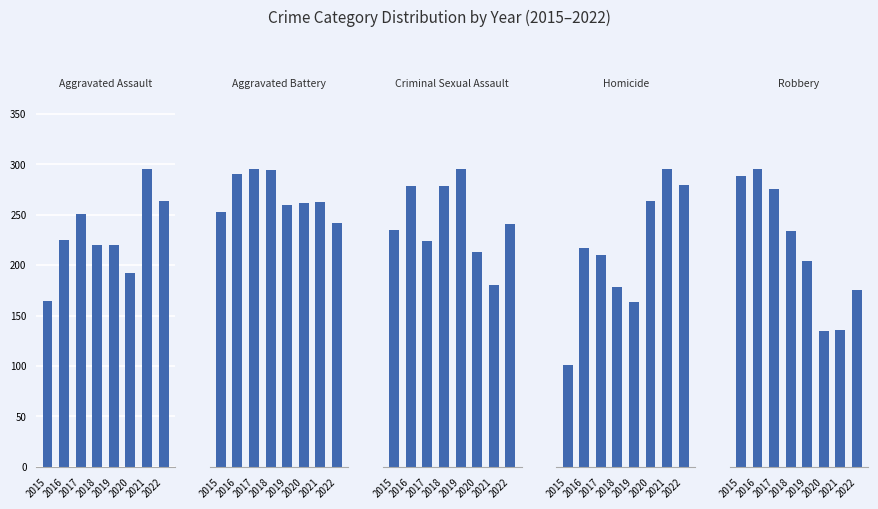

Which series changed the most between 2015 and 2018?

Robbery